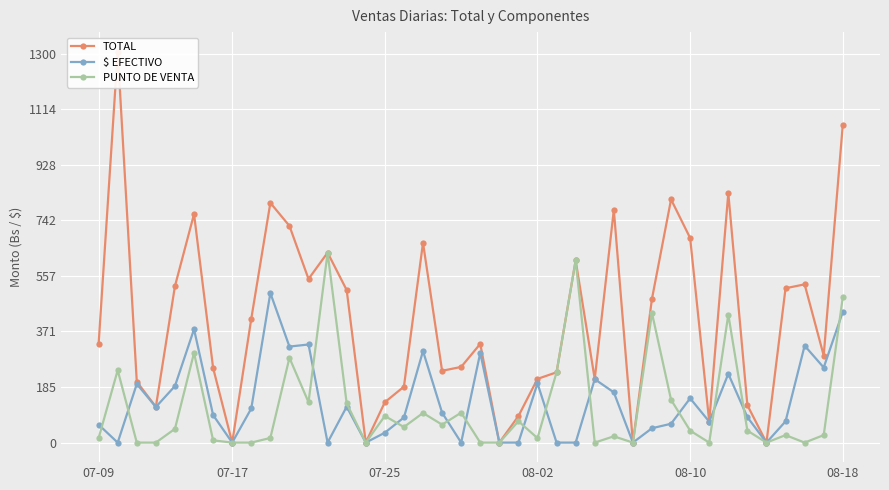

The value of $ EFECTIVO at 07-17 is 0.0. True or false?

True